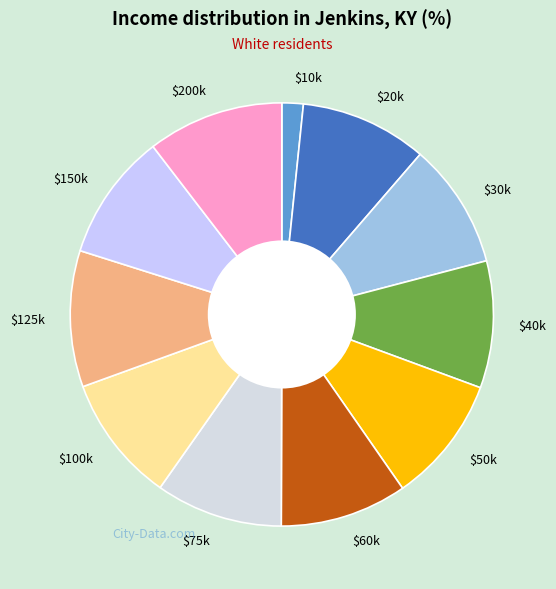

Is there a majority slice in this chart?

No